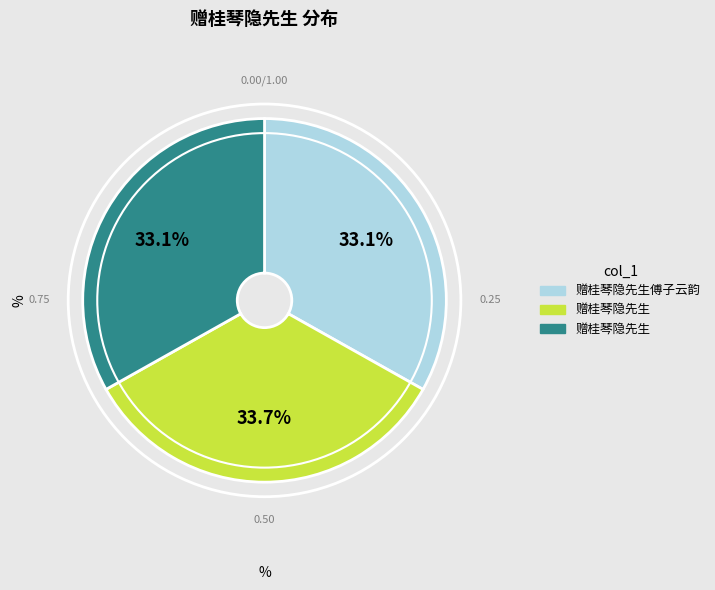

Does any single category account for the majority?

No